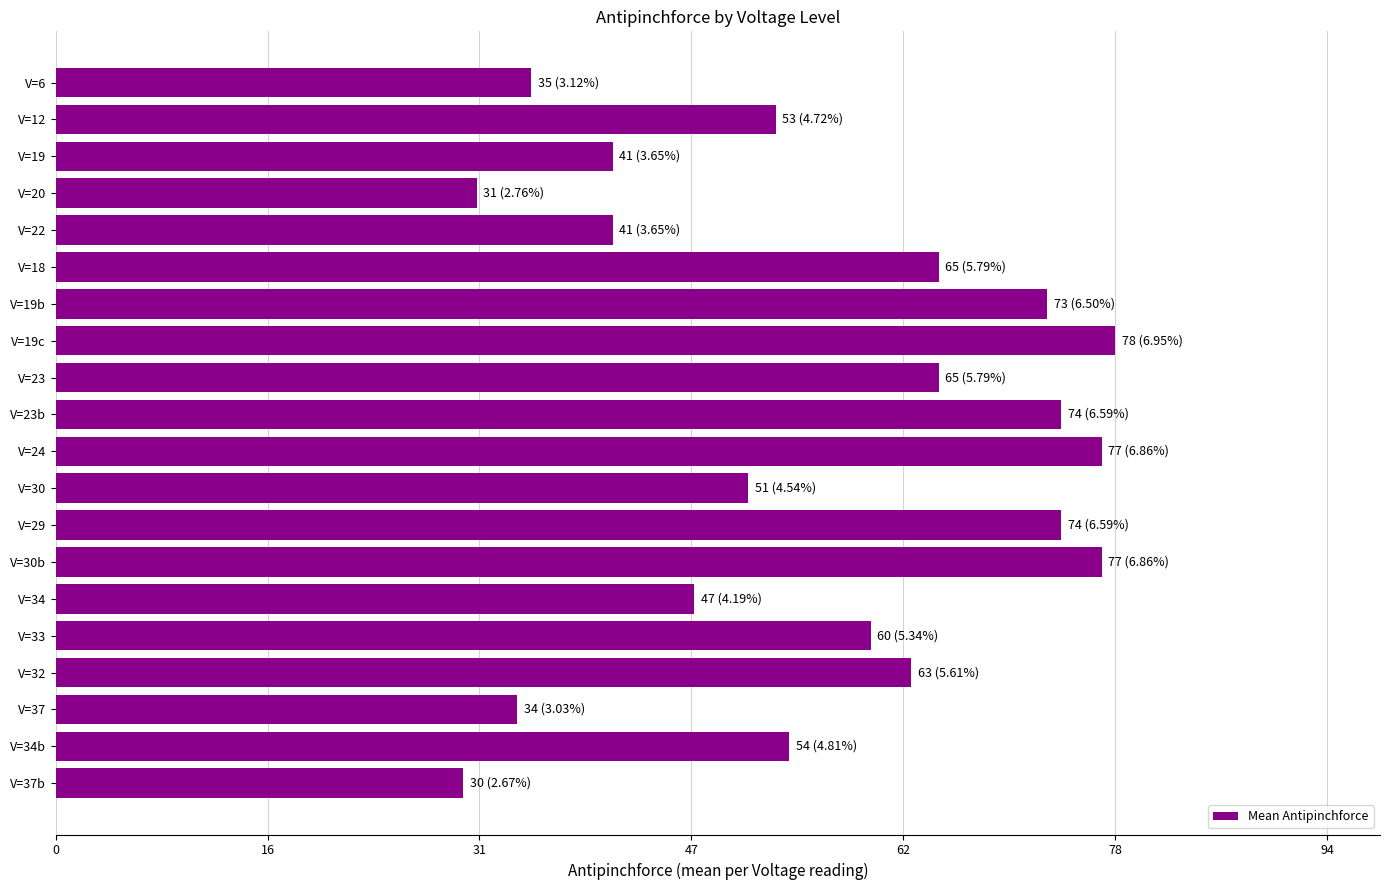

How many bars are there in total?

20